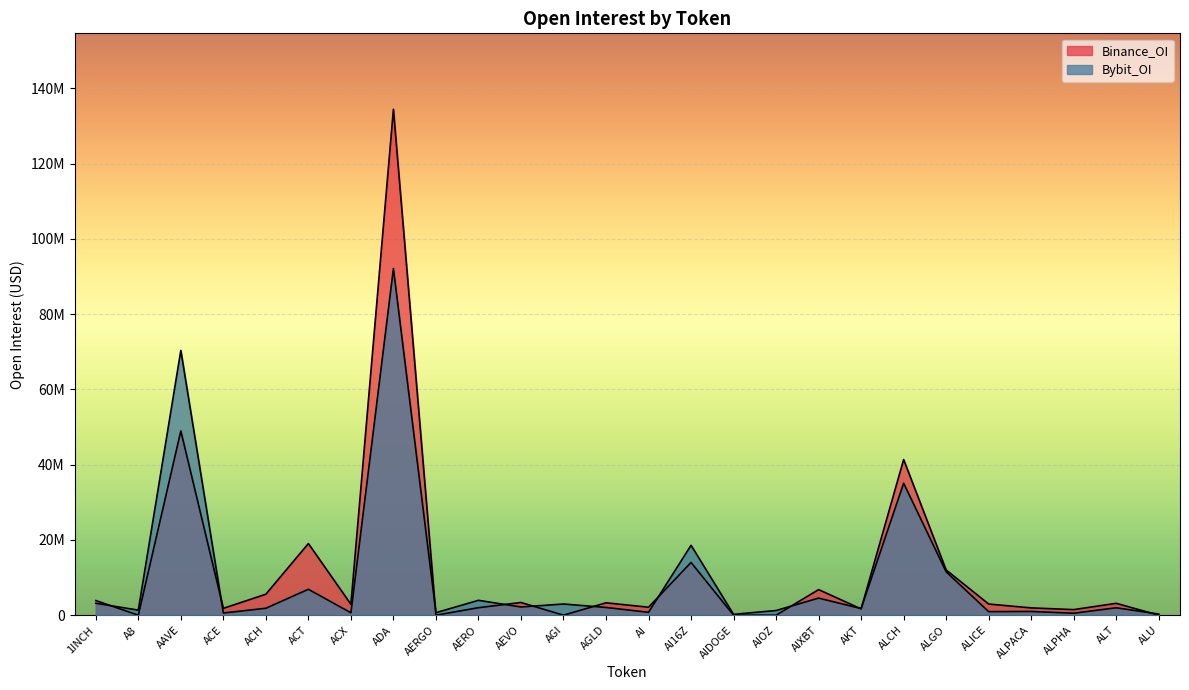

Rank the series at A8 from lowest to highest value.

Binance_OI, Bybit_OI